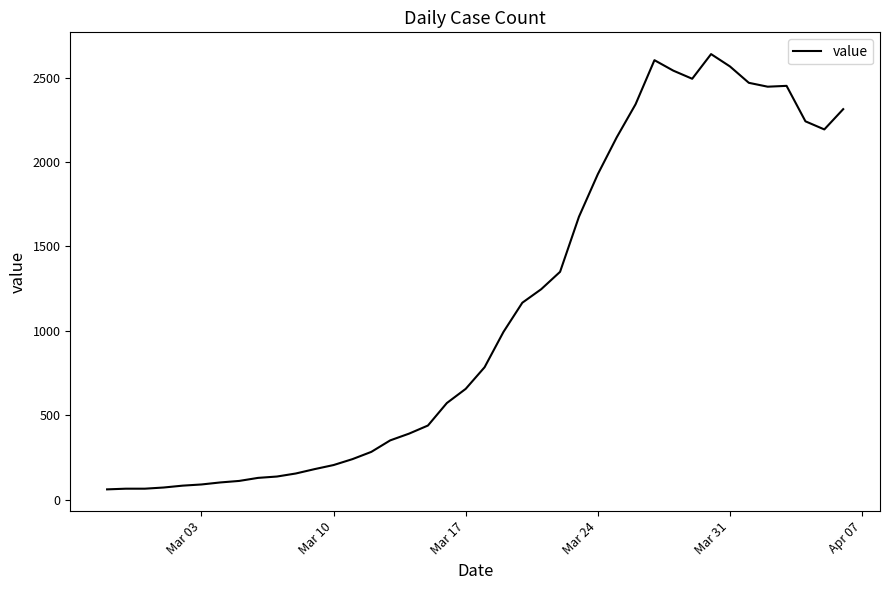

What is the maximum value shown in the chart?

2639